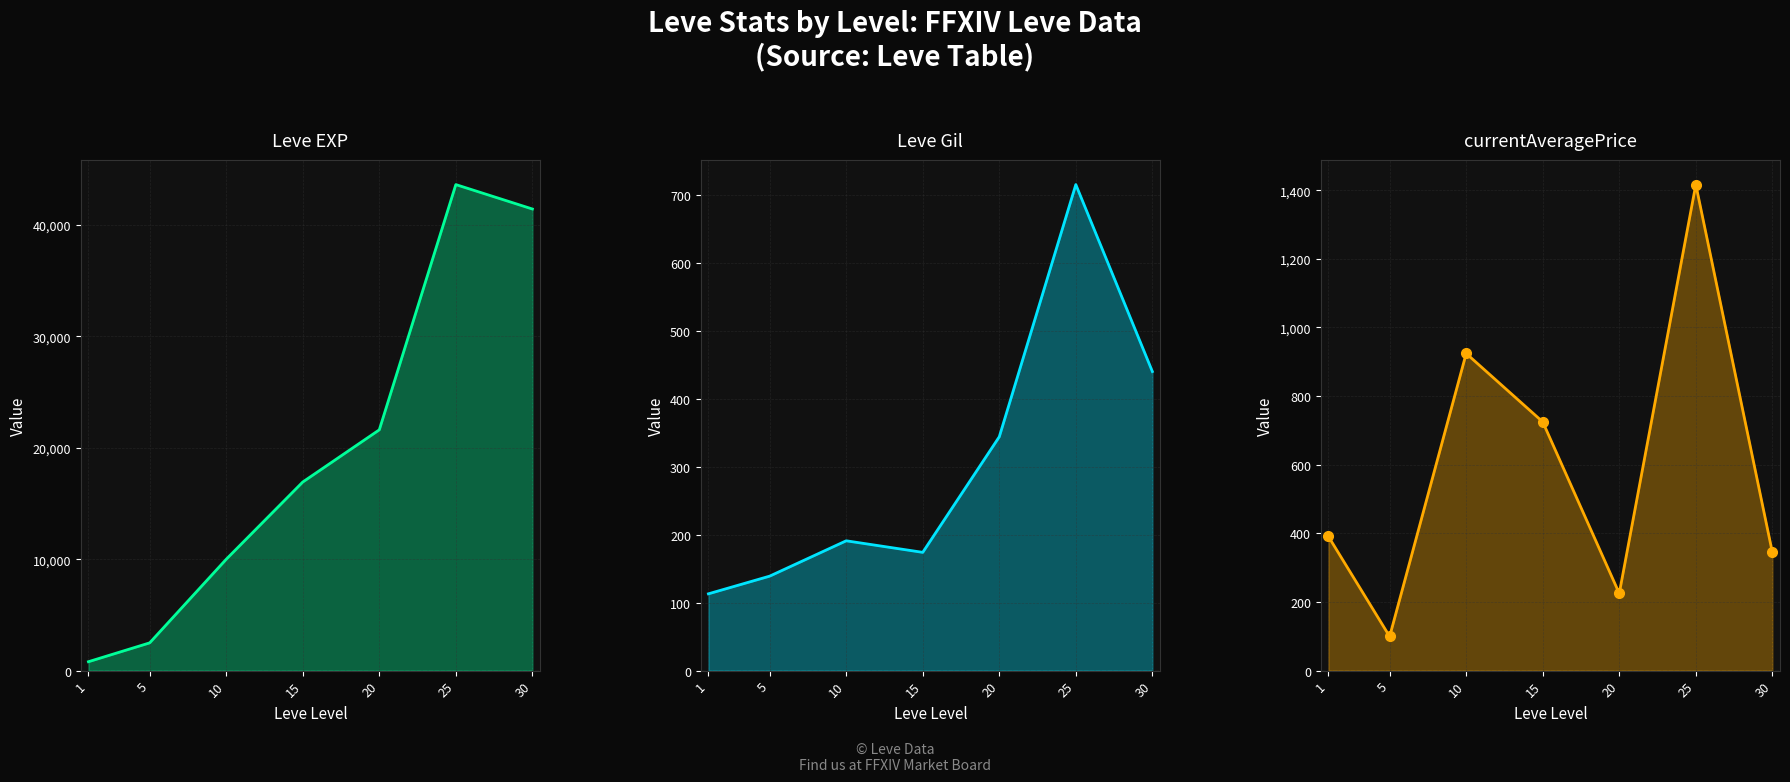

At how many categories does at least one series exceed 28976?

2